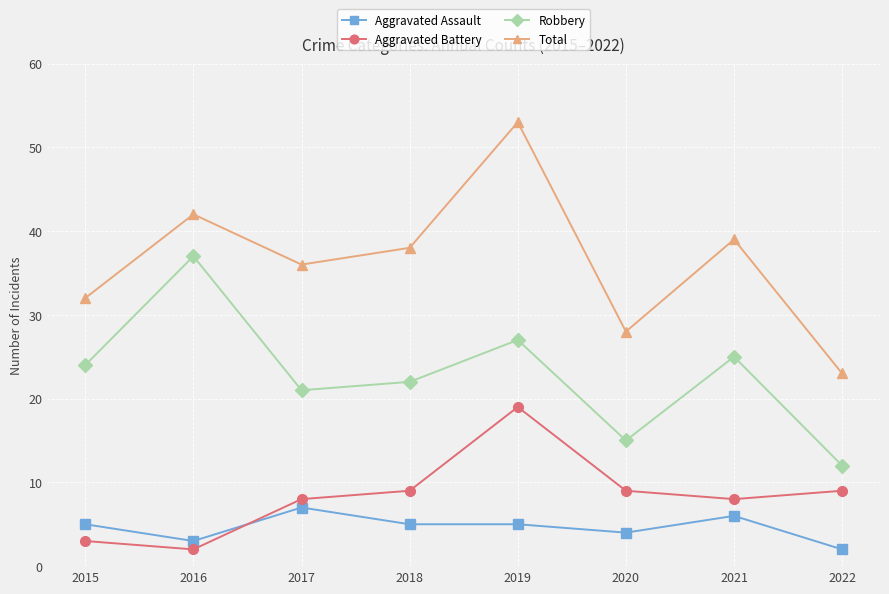

Where is Total nearest to the value 38?

2018